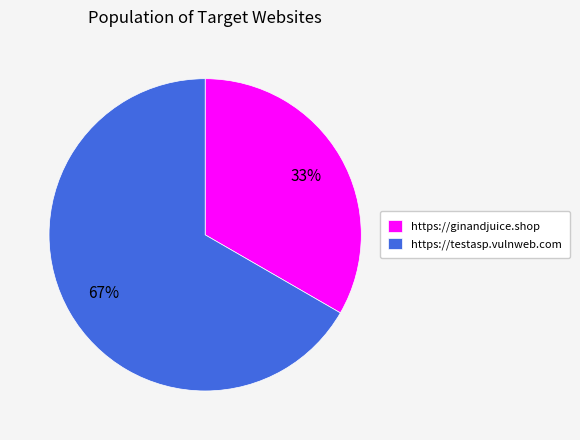

Which has a higher value, https://testasp.vulnweb.com or https://ginandjuice.shop?

https://testasp.vulnweb.com